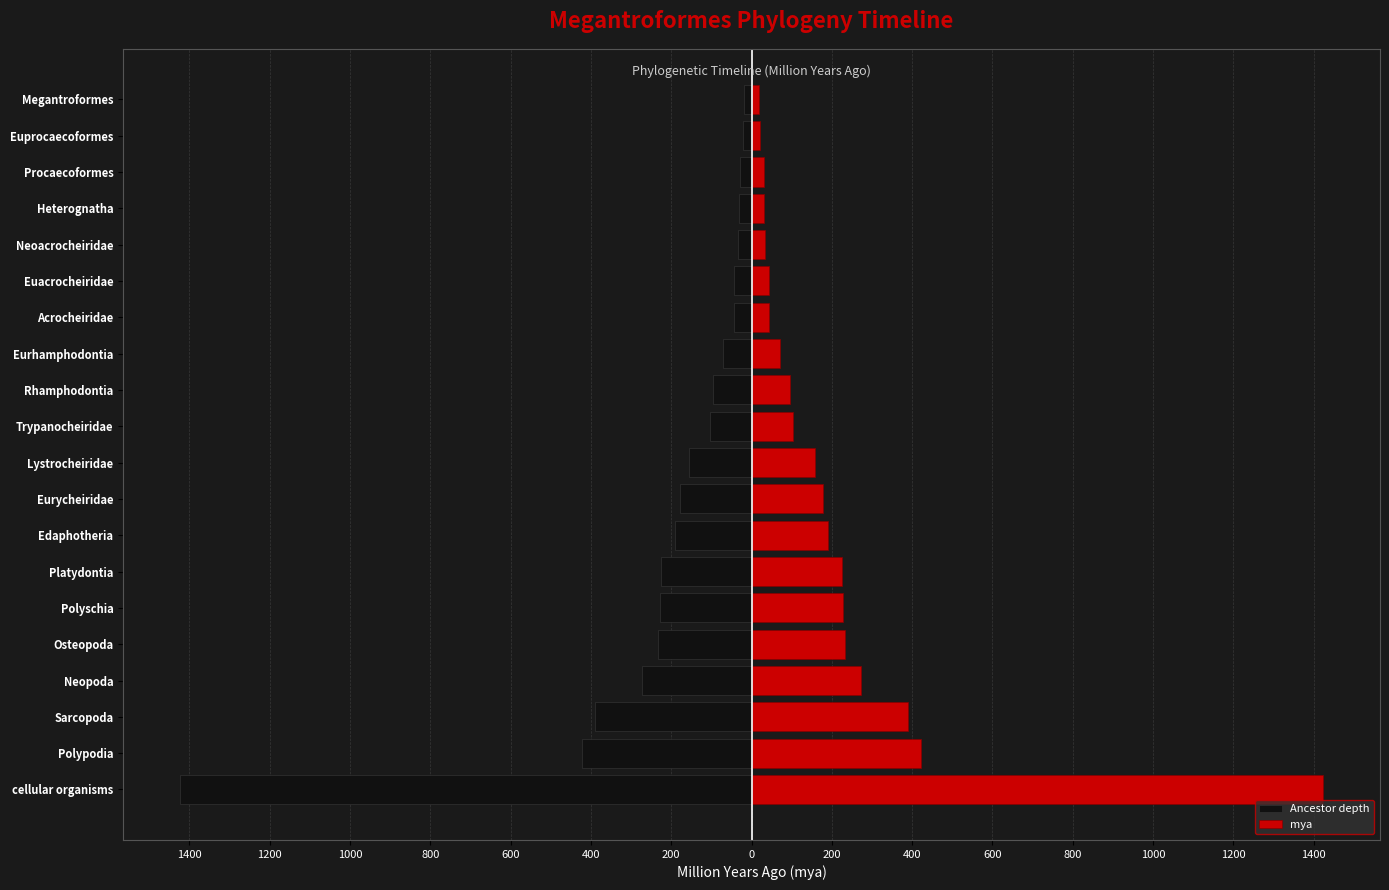

At Heterognatha, list the series in order from largest to smallest.

mya, Ancestor depth